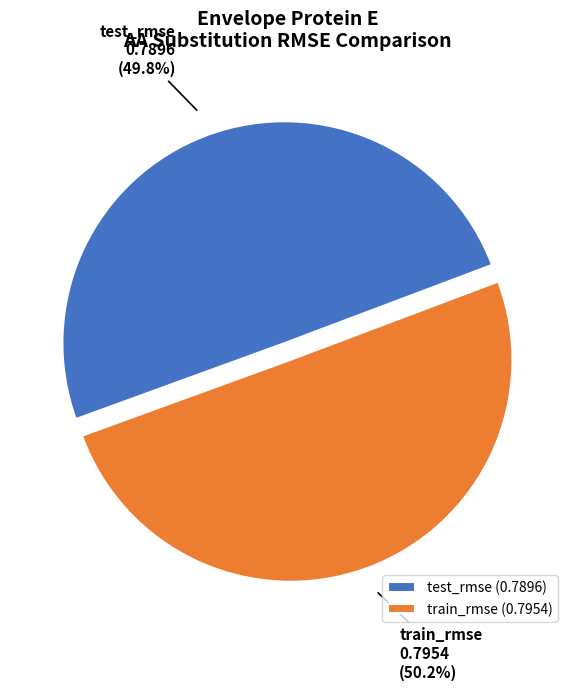

How much of the chart is everything except test_rmse?

50.2%